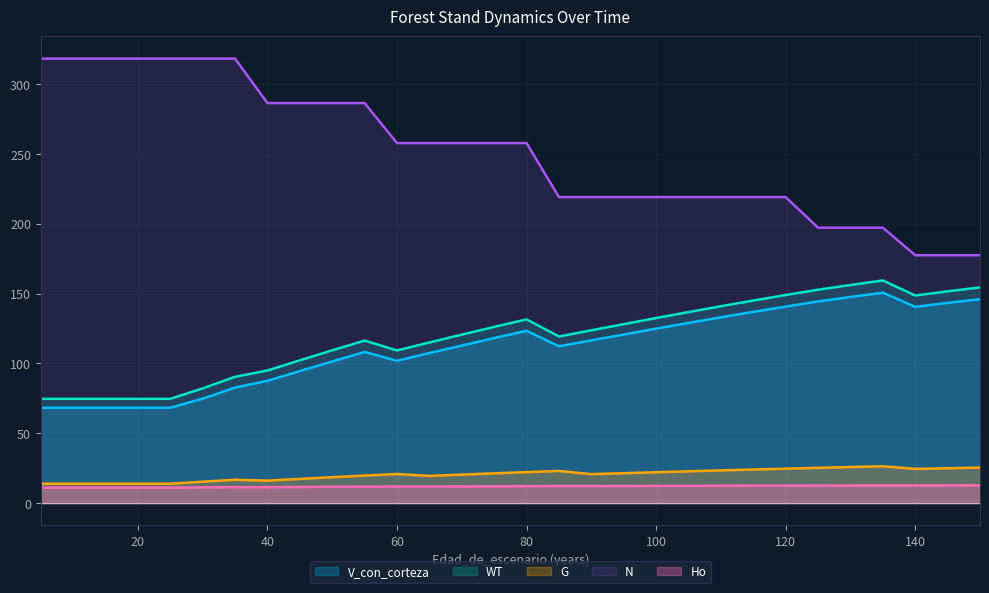

True or false: WT and G cross at least once.

False